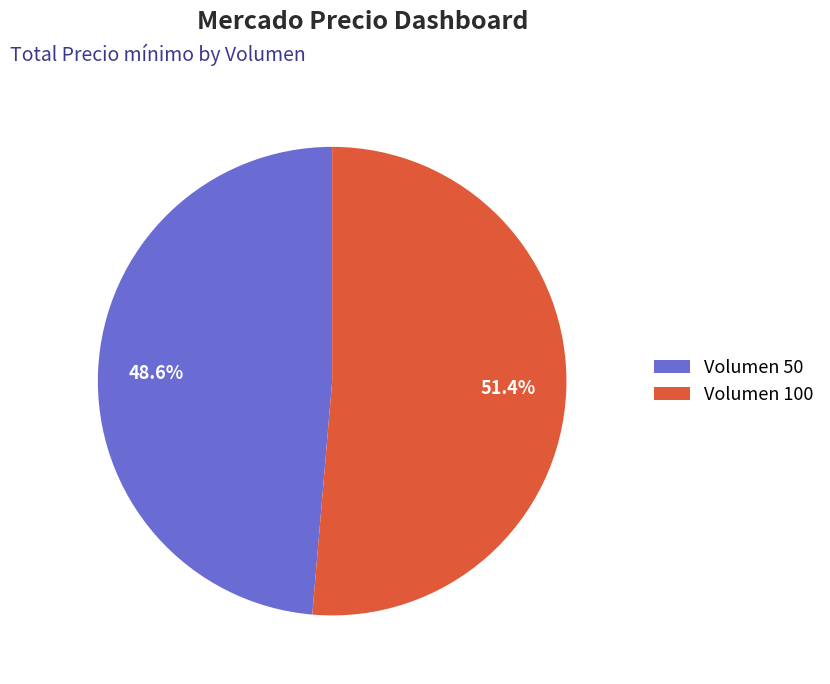

Which slice is the largest?

Volumen 100